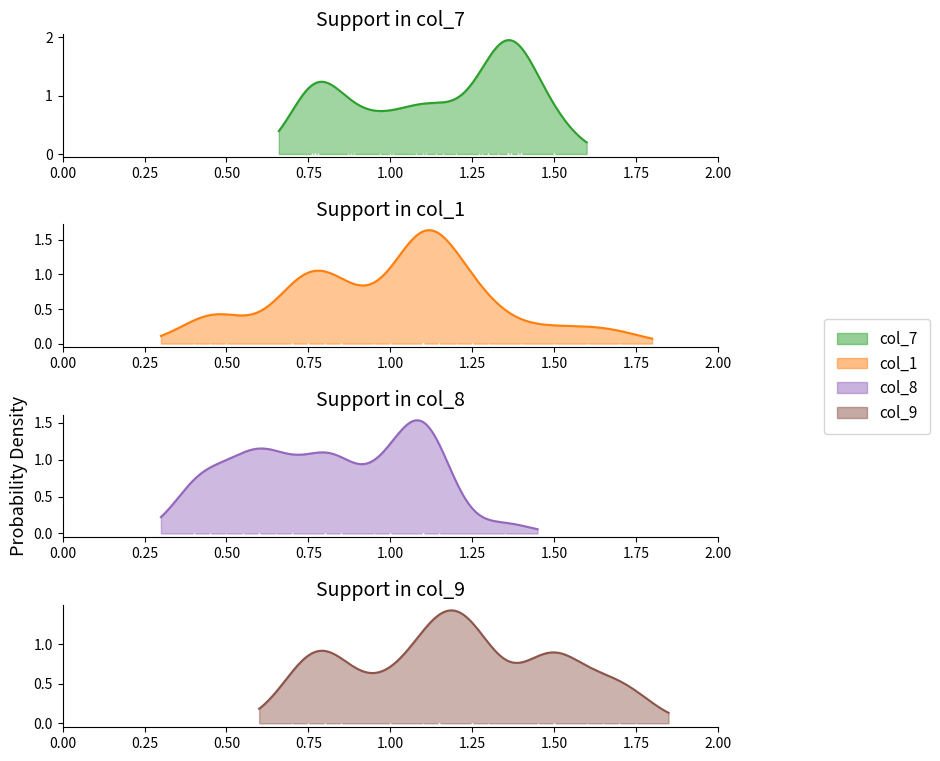

What is the label of the 30th point from the right?

9